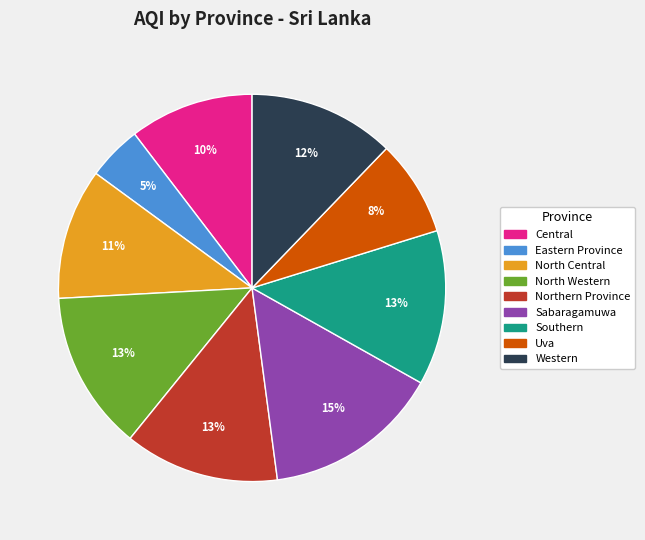

How many slices are in this pie chart?

9